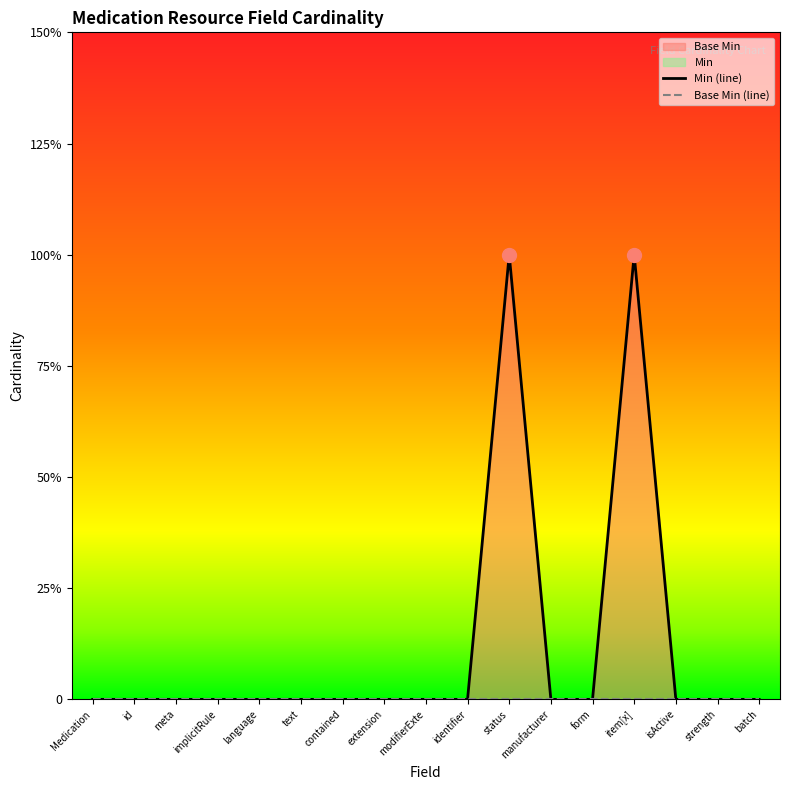

Rank the categories by value from lowest to highest.

Medication, id, meta, implicitRule, language, text, contained, extension, modifierExte, identifier, manufacturer, form, isActive, strength, batch, status, item[x]